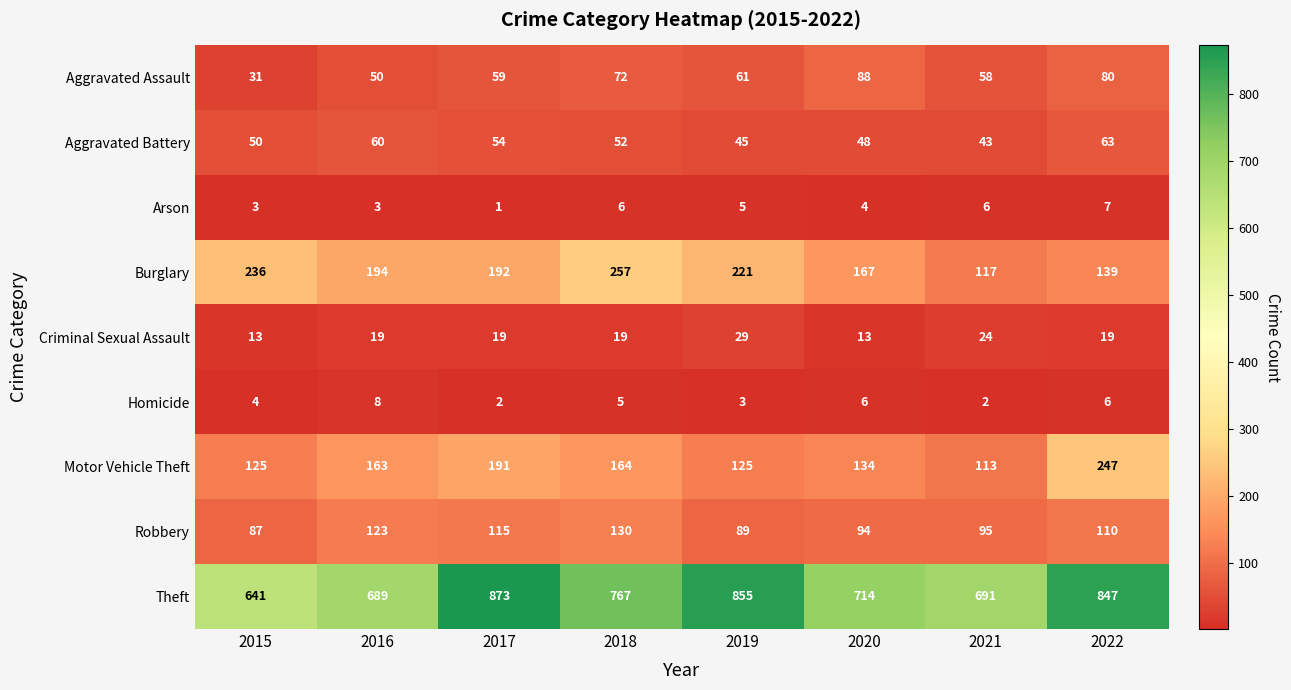

Which series changed the most between 2020 and 2022?

Theft